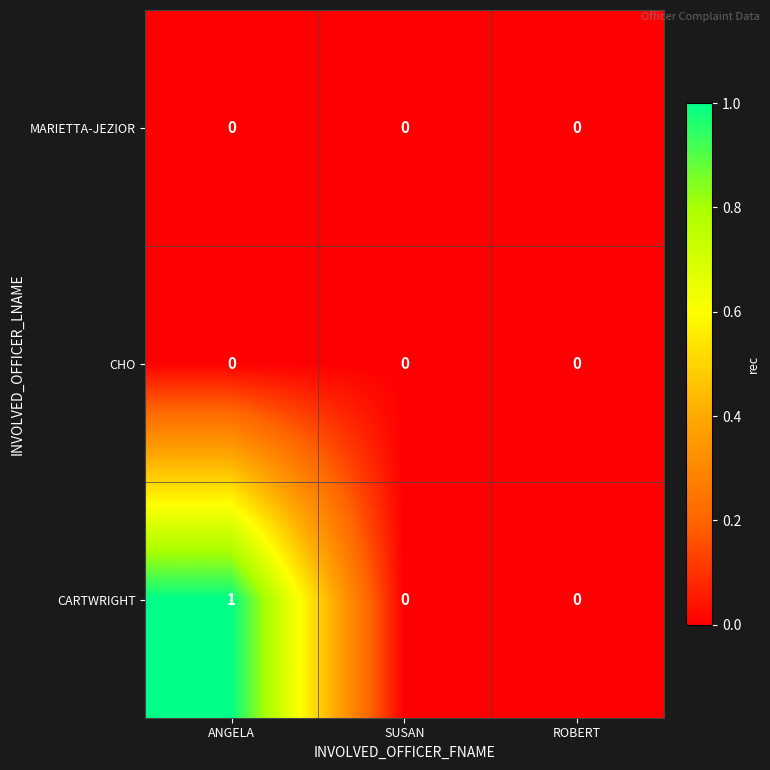

Which category has the highest value across all series?

ANGELA